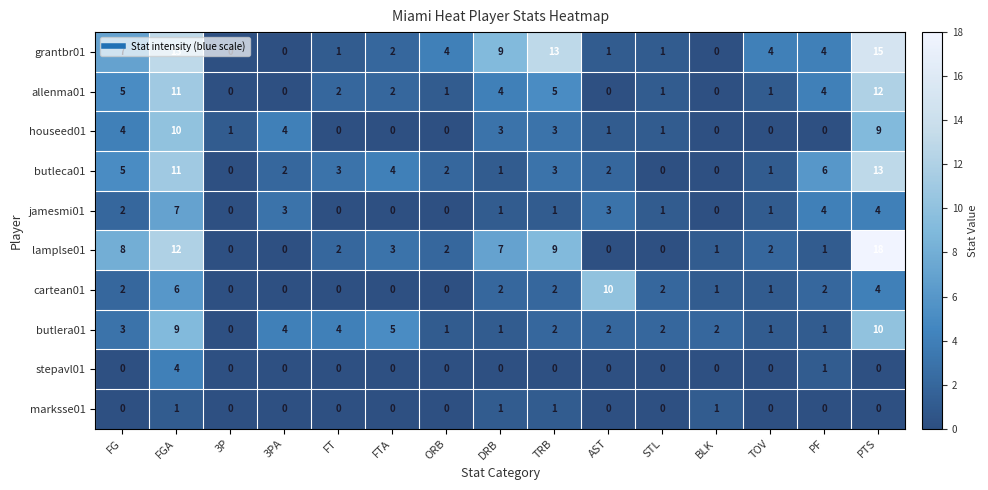

What is the maximum value for cartean01?

10